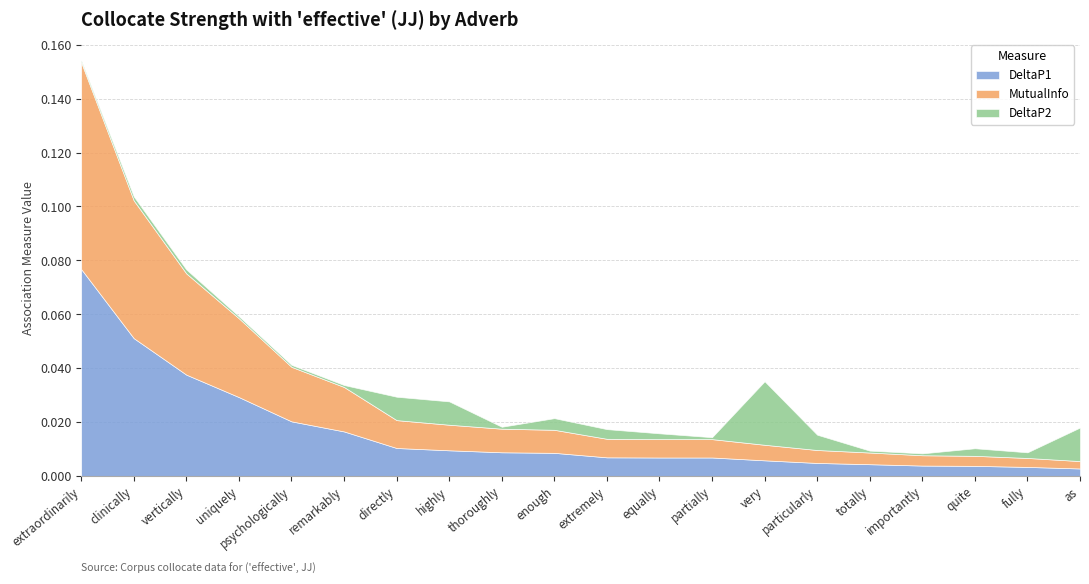

How many intersections are there between DeltaP2 and MutualInfo?

3